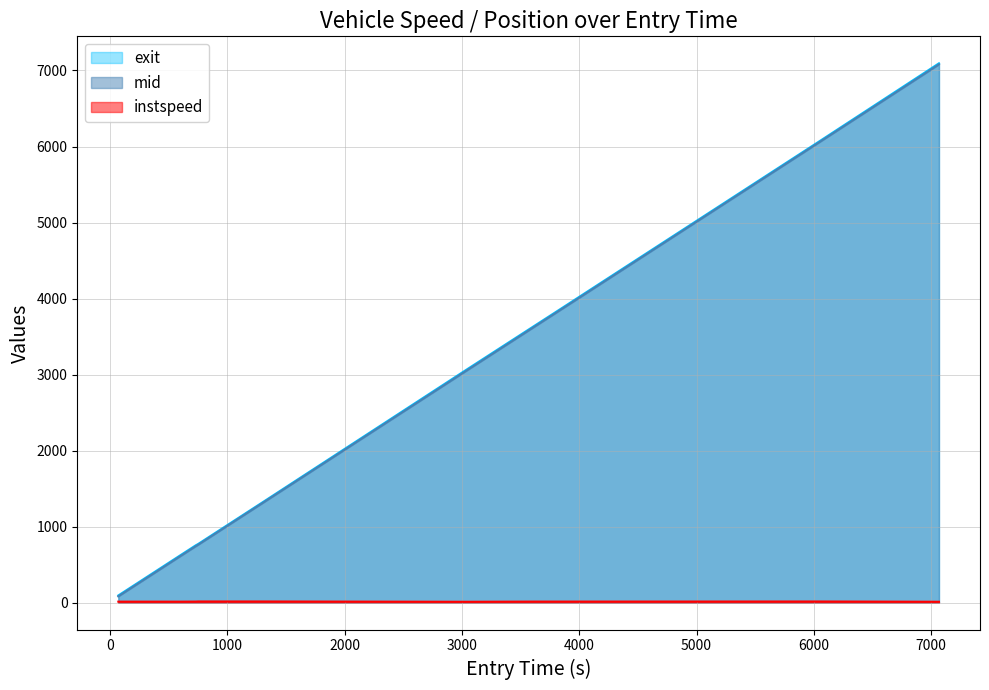

True or false: mid has more than 0 interior local peaks.

False